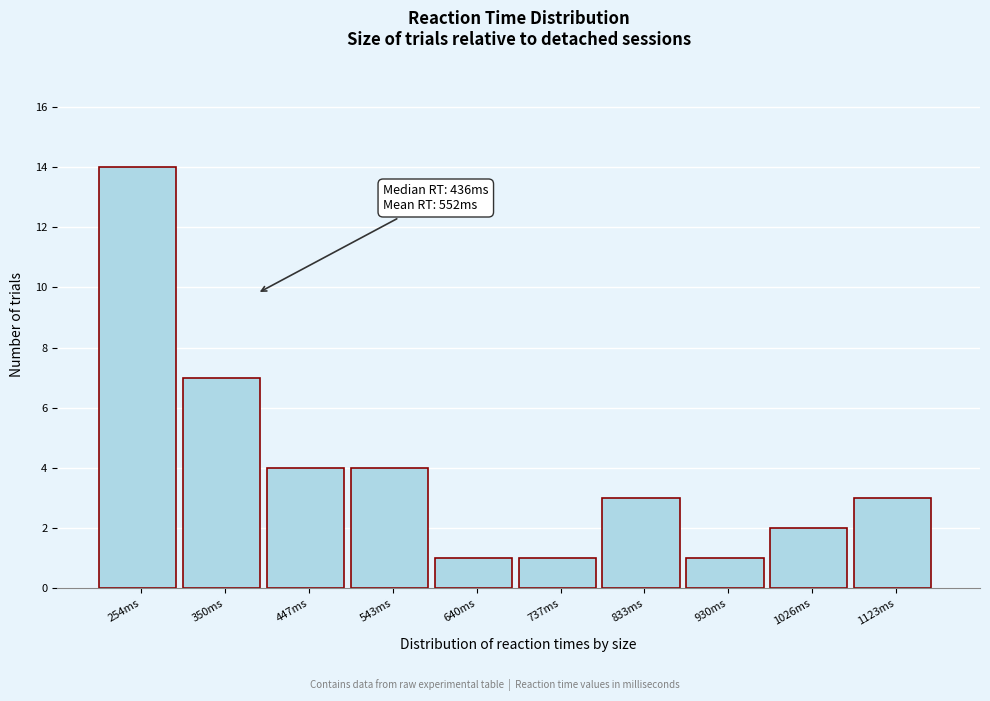

Reading right to left, extract all data points from this chart.

1123ms=3	1026ms=2	930ms=1	833ms=3	737ms=1	640ms=1	543ms=4	447ms=4	350ms=7	254ms=14